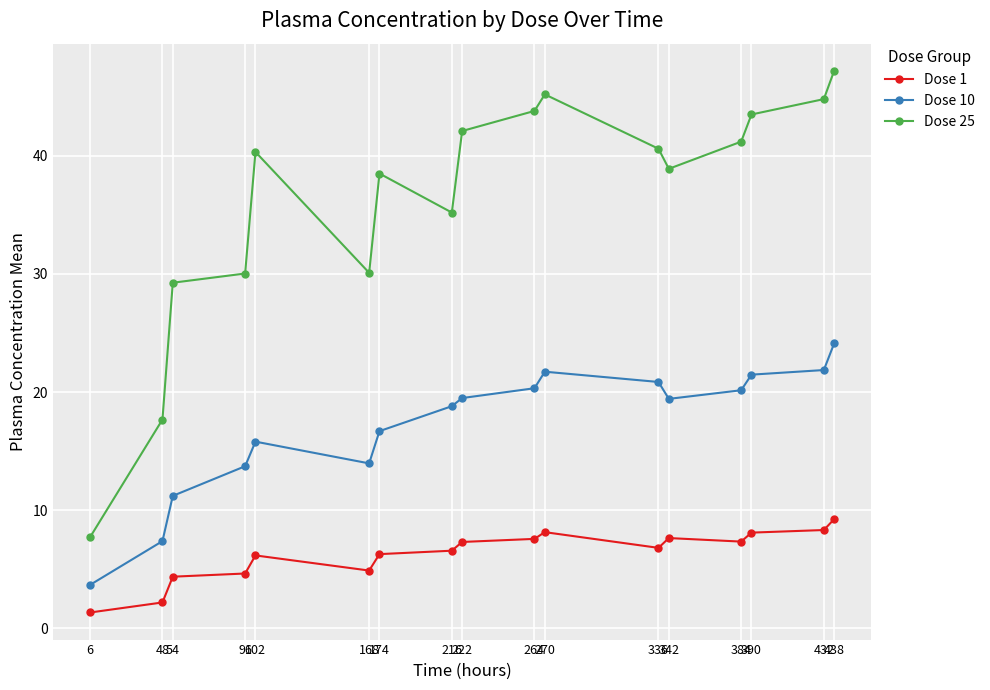

Which series has the largest range (max minus min)?

Dose 25